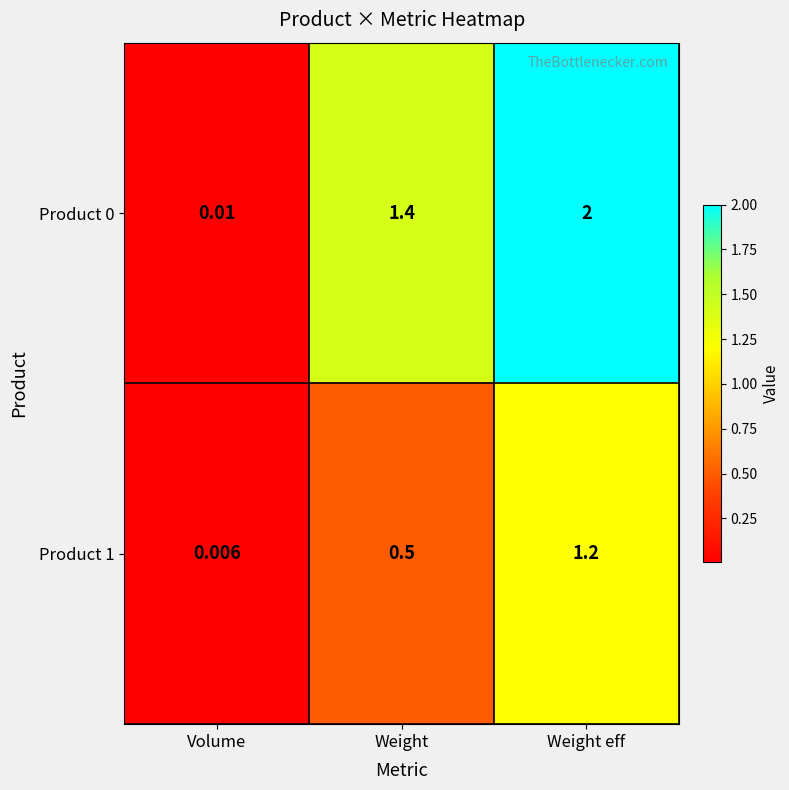

How many distinct data groups are displayed?

2